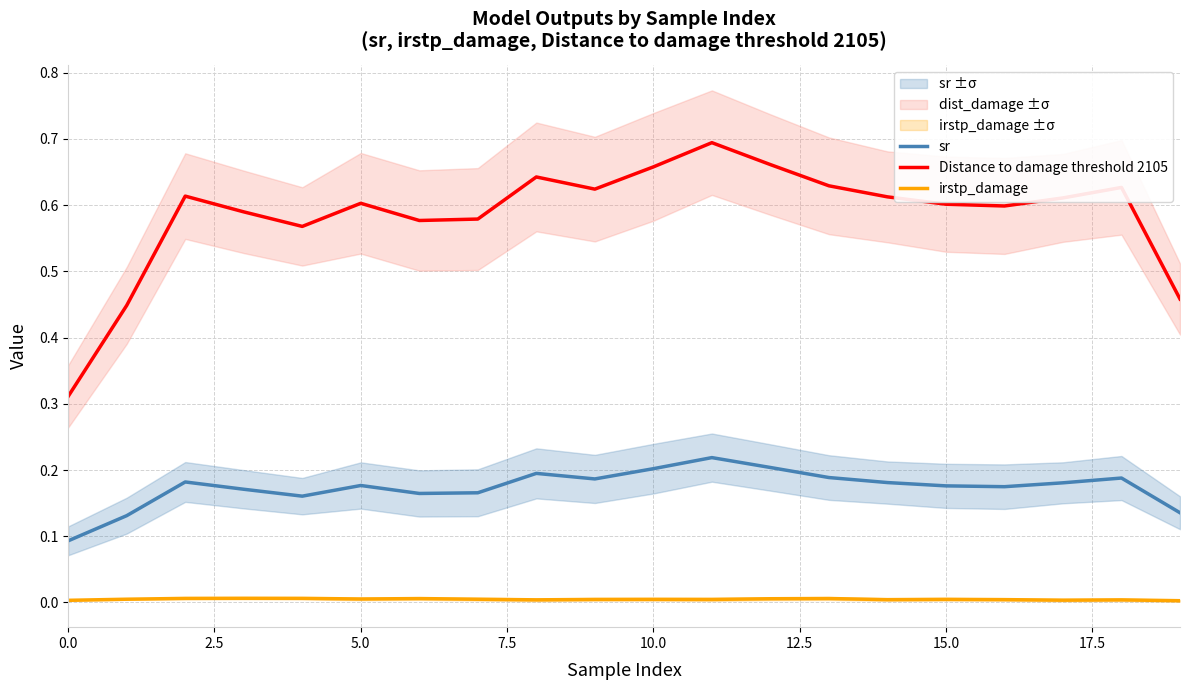

Count the number of data series in this chart.

3